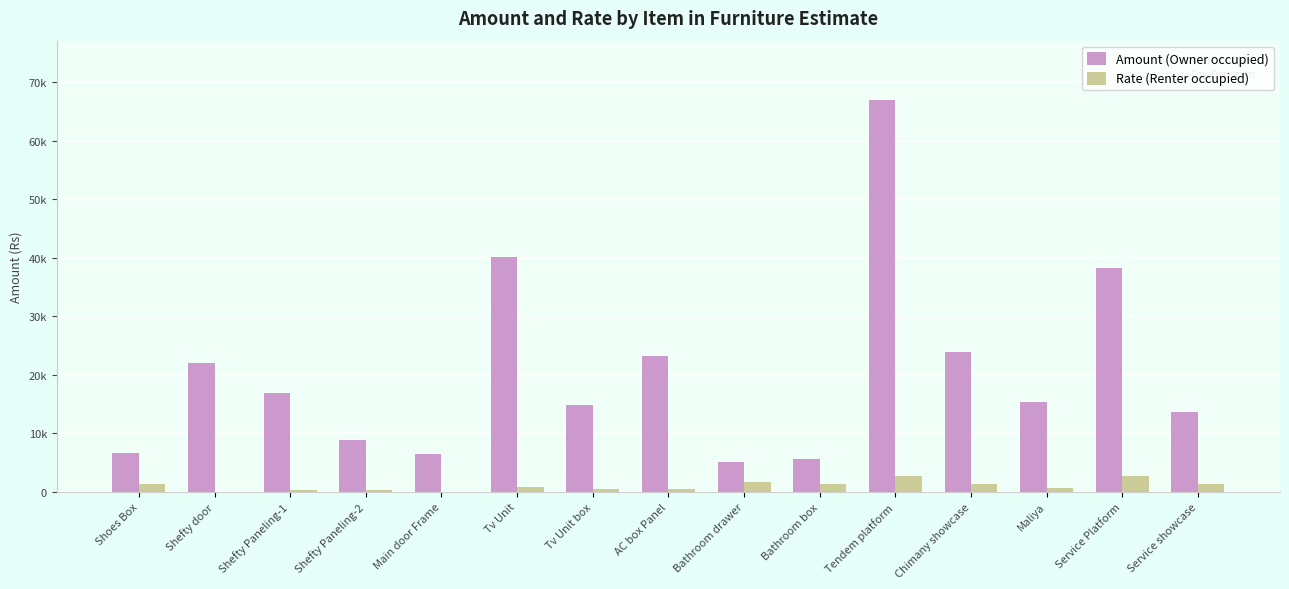

What is the label of the 11th bar from the left?

Tendem platform